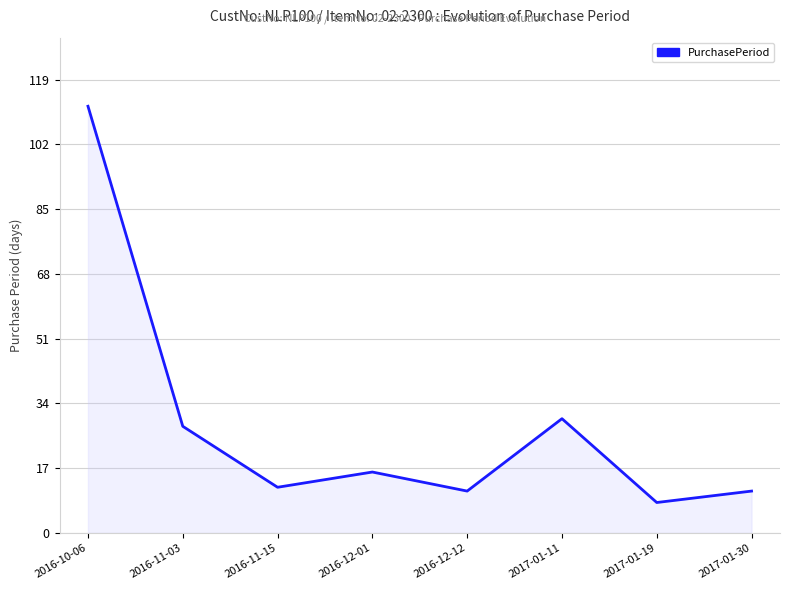

What position from the right is 2016-12-01?

5